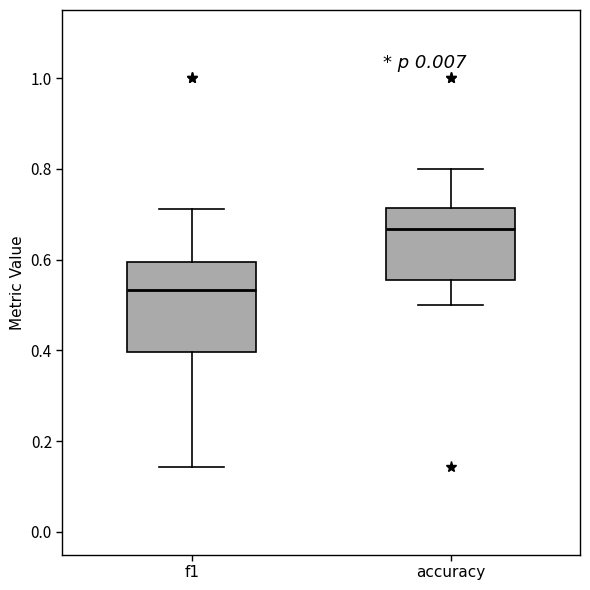

Which box has the highest median line?

accuracy